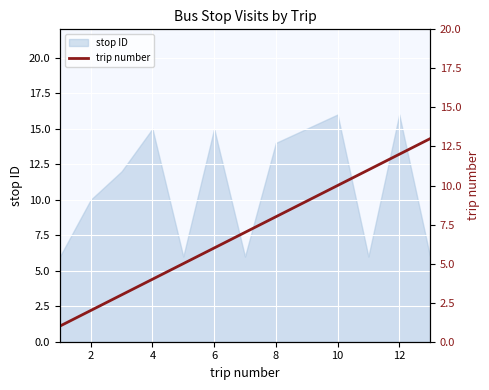

The value of stop ID at 4 is 24. True or false?

False